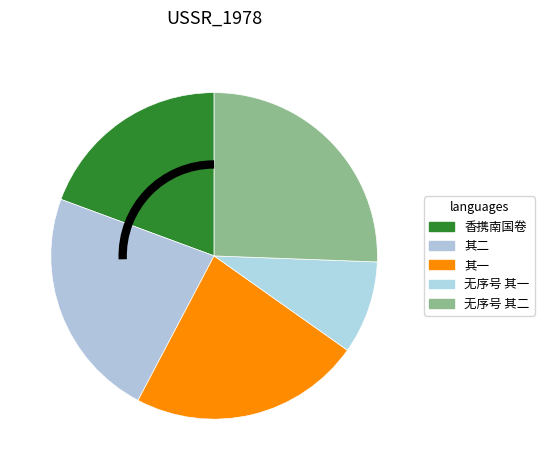

How many slices are in this pie chart?

5